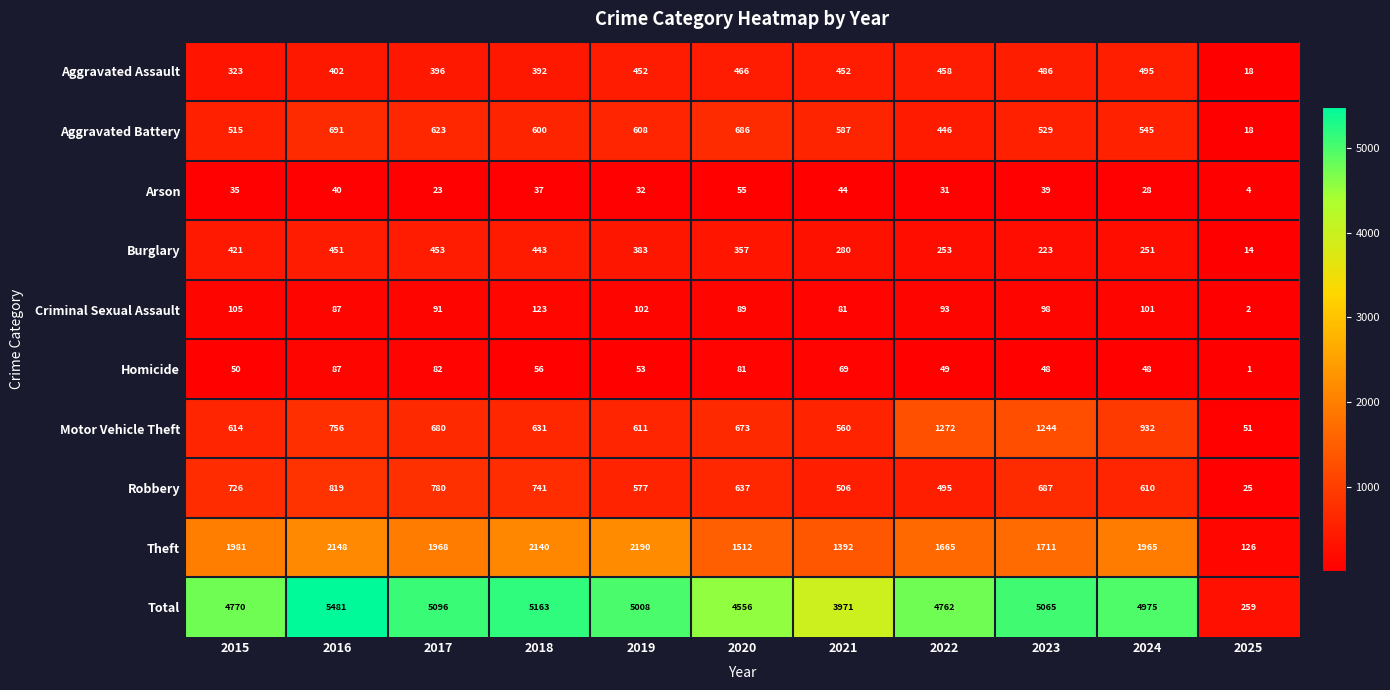

Between 2016 and 2021, which series saw the biggest shift?

Total